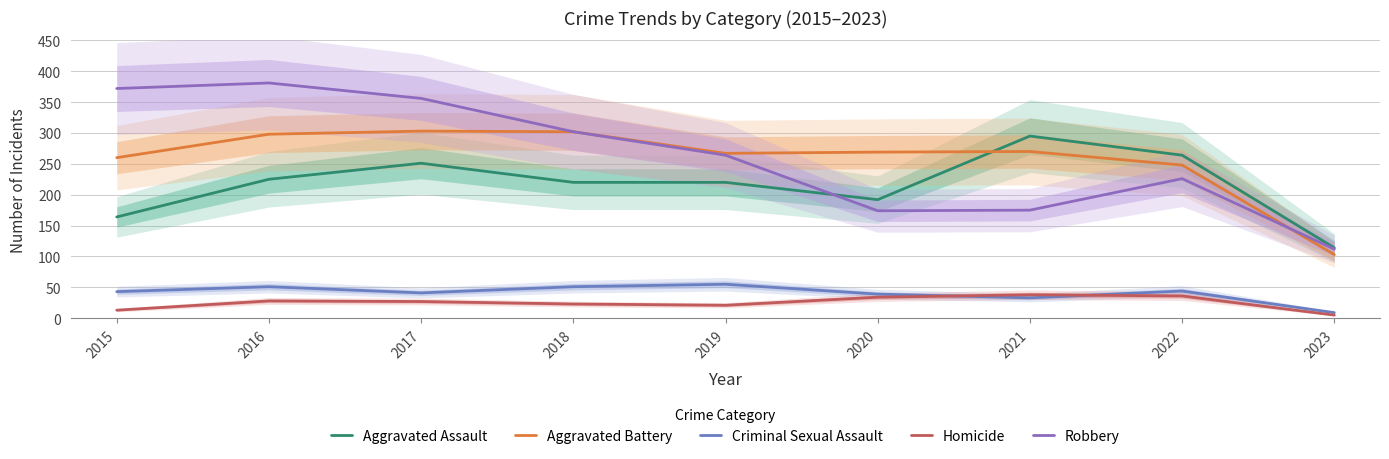

At which category is the sum across all series the highest?

2016